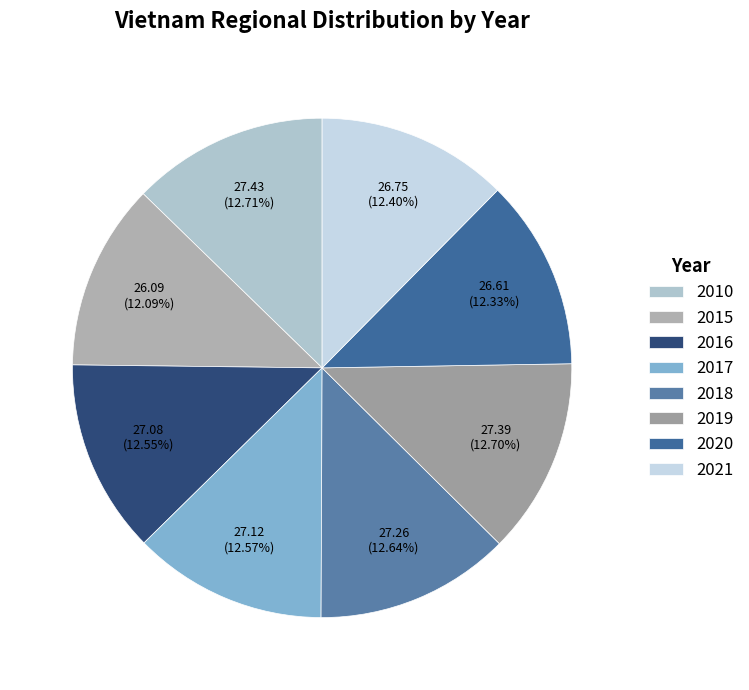

Is it true that 2010 is 28% of the pie?

False